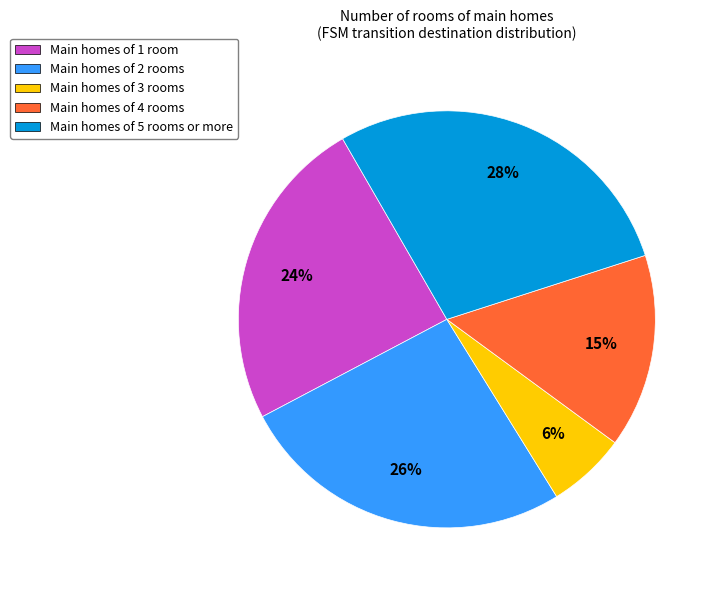

To the nearest percent, what percentage of the pie is Main homes of 3 rooms?

6%